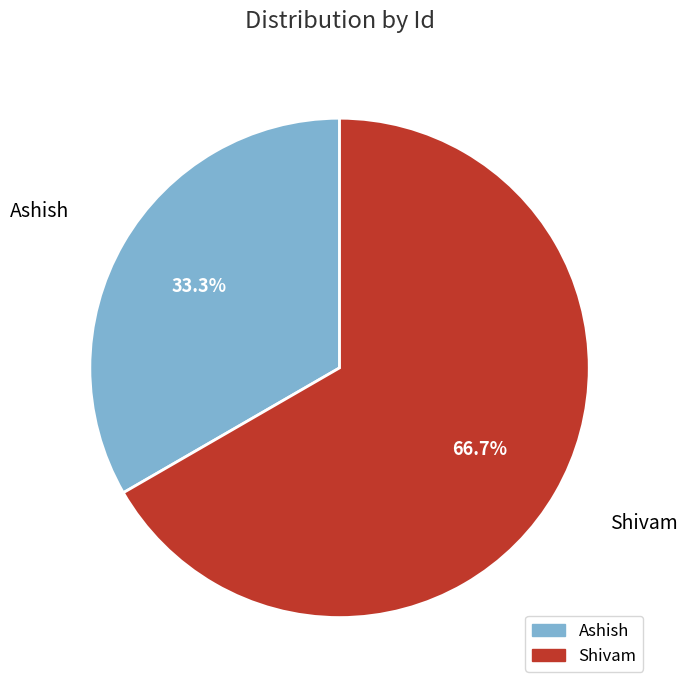

True or false: Shivam accounts for 79% of the total.

False